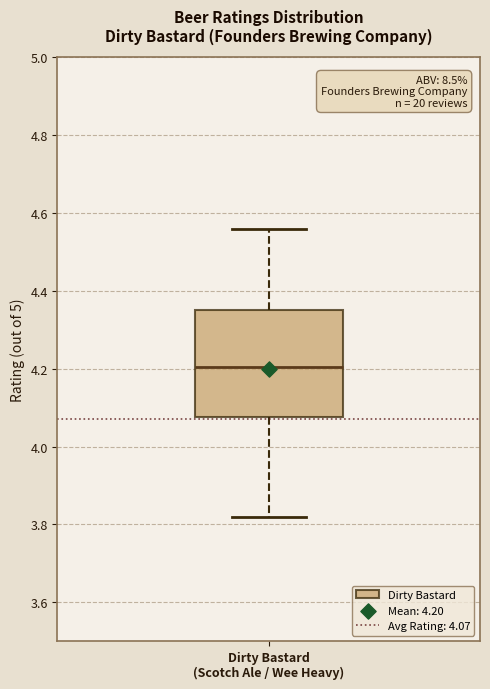

Where is the lower edge of the box for Dirty Bastard (Scotch Ale / Wee Heavy) on the y-axis? The values are not printed on the chart, so give them approximately, as read against the axis.

4.08